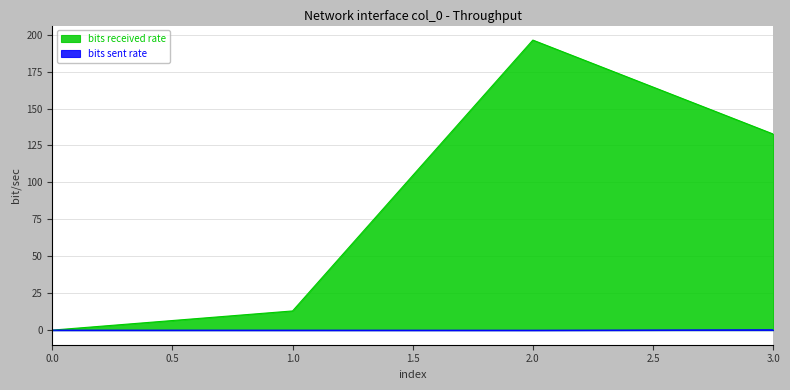

What is the approximate value of bits received rate at 1.0?

13.0